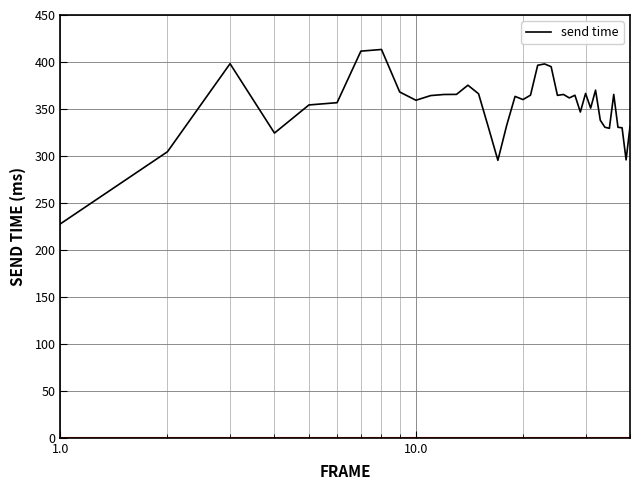

What is the difference between the maximum and minimum values?

185.5